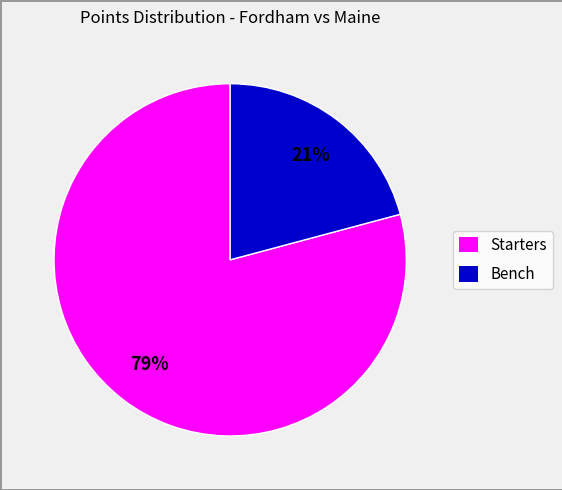

Approximately how many times larger is the value at Bench compared to Starters?

0.3